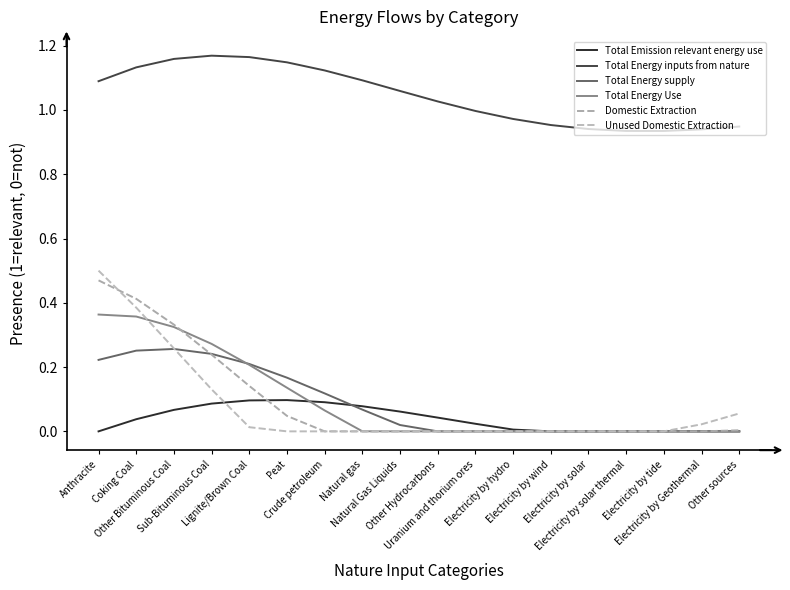

Which series has the largest total across all categories?

Total Energy inputs from nature